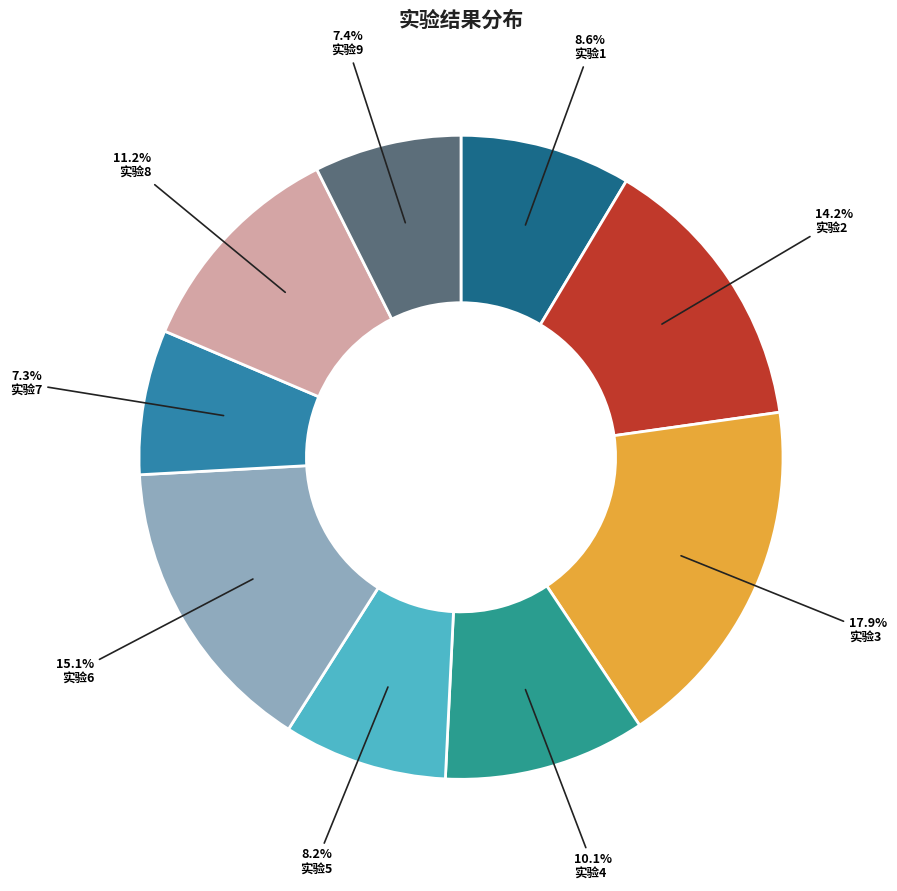

Rank the categories by value from highest to lowest.

3, 6, 2, 8, 4, 1, 5, 9, 7